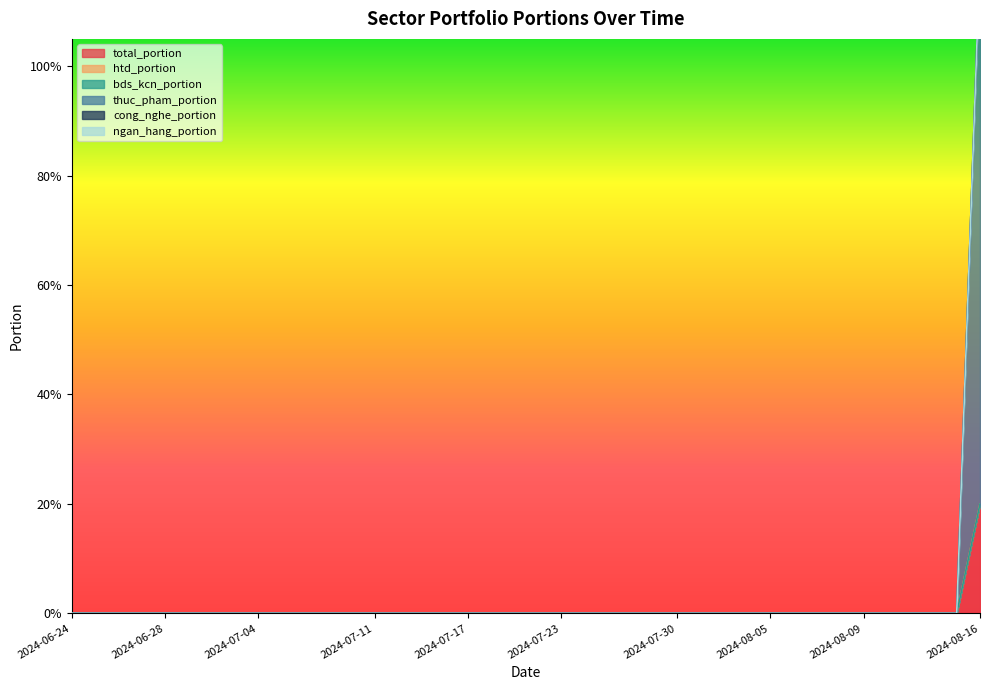

True or false: cong_nghe_portion and bds_kcn_portion cross at least once.

False